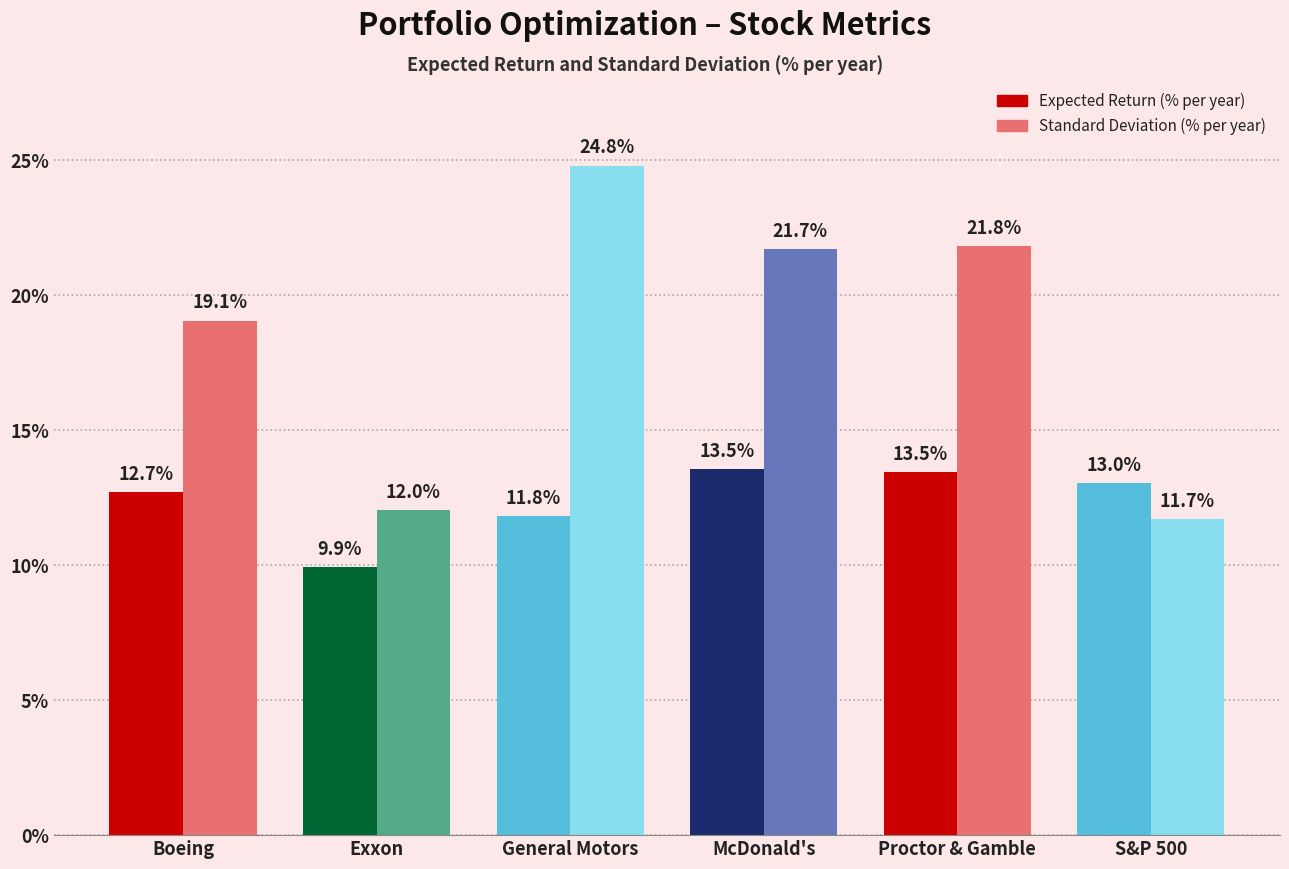

What is the difference between the highest and lowest values at Proctor & Gamble?

8.3